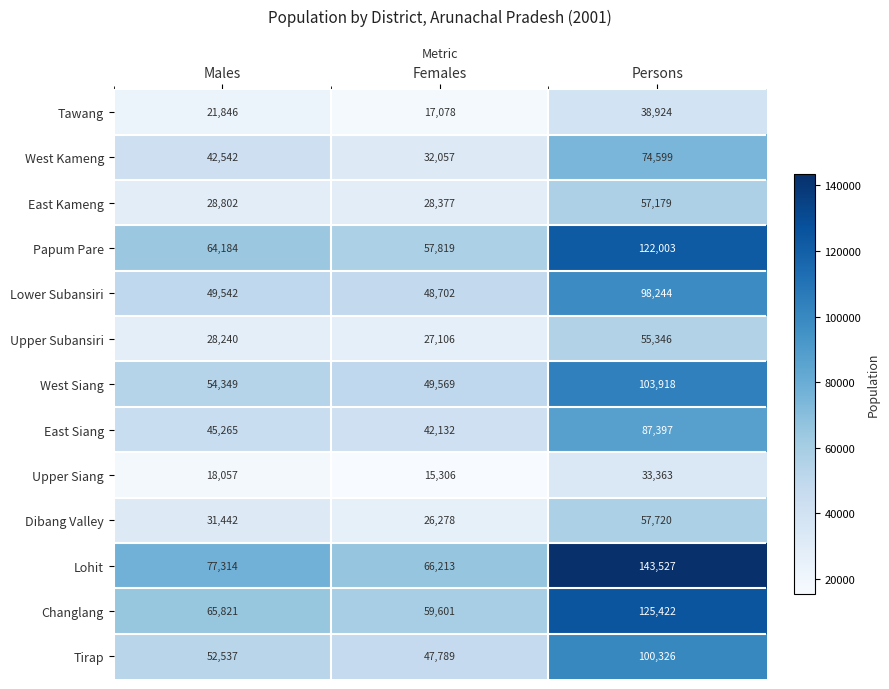

Which series has the widest spread of values?

Lohit